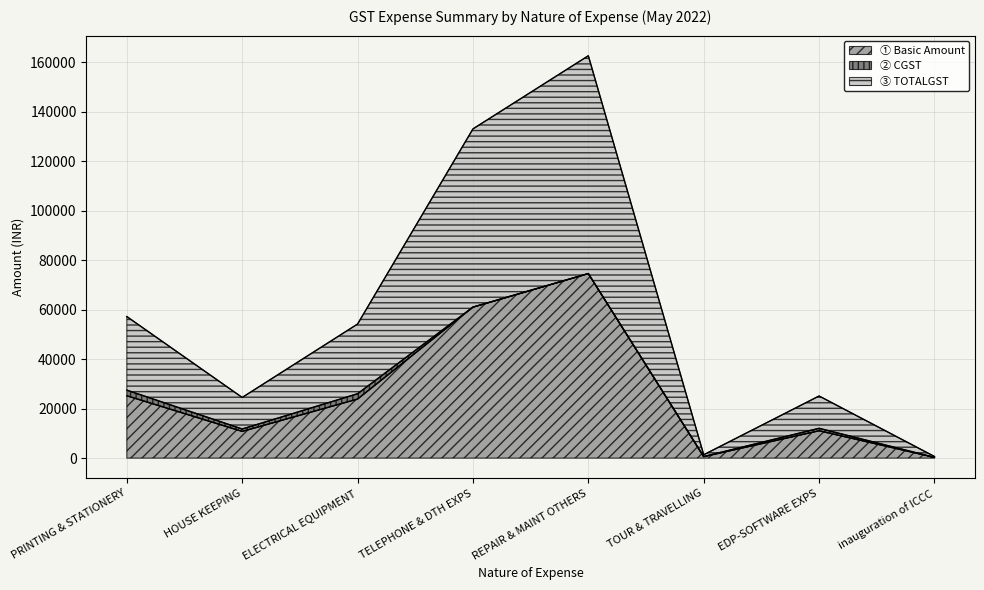

True or false: TOTALGST and Basic Amount cross at least once.

False